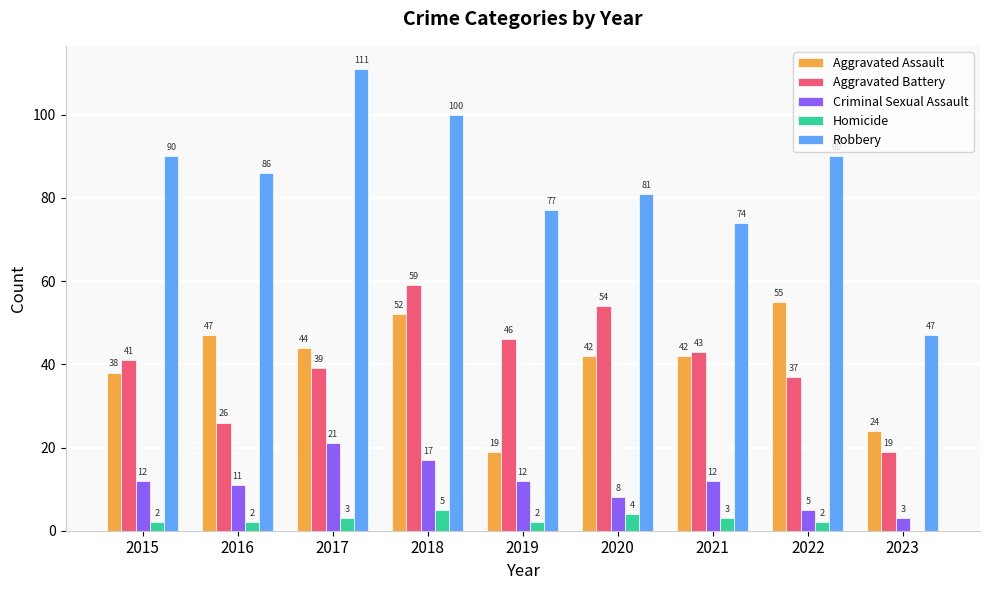

Reading left to right, extract all data points from this chart.

Aggravated Assault: 38	47	44	52	19	42	42	55	24
Aggravated Battery: 41	26	39	59	46	54	43	37	19
Criminal Sexual Assault: 12	11	21	17	12	8	12	5	3
Homicide: 2	2	3	5	2	4	3	2	0
Robbery: 90	86	111	100	77	81	74	90	47